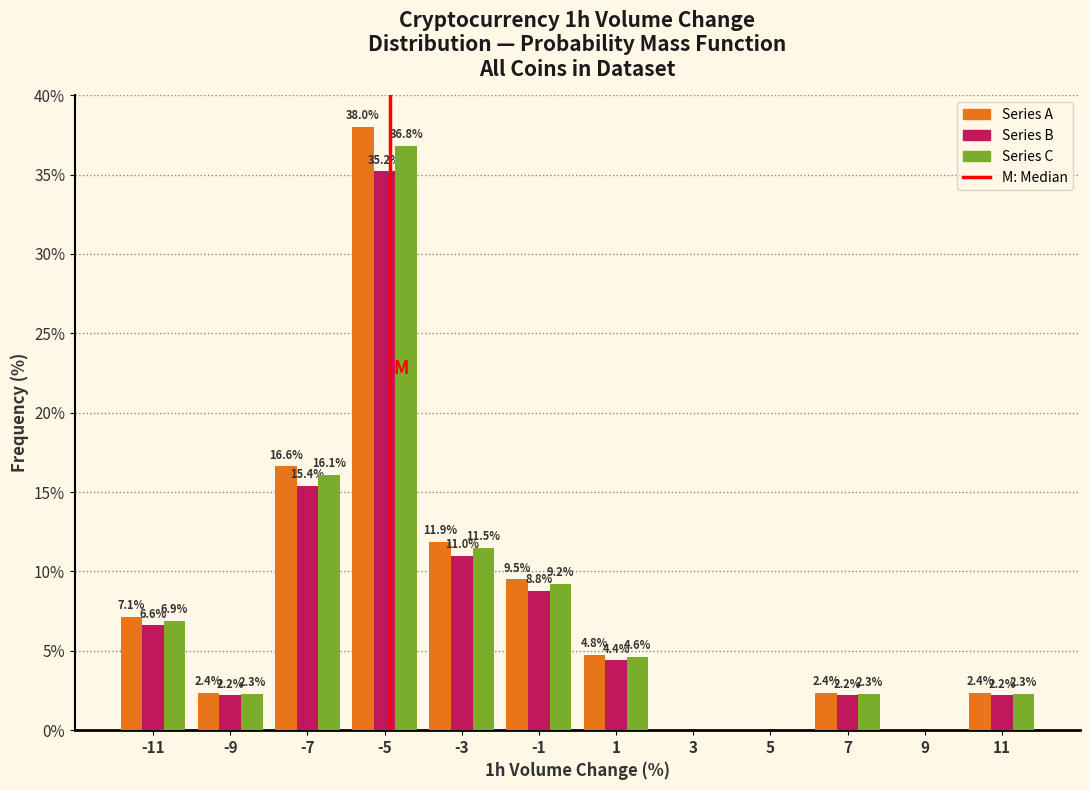

In the Series A series, which range on the x-axis has the tallest bar?

-6 to -4